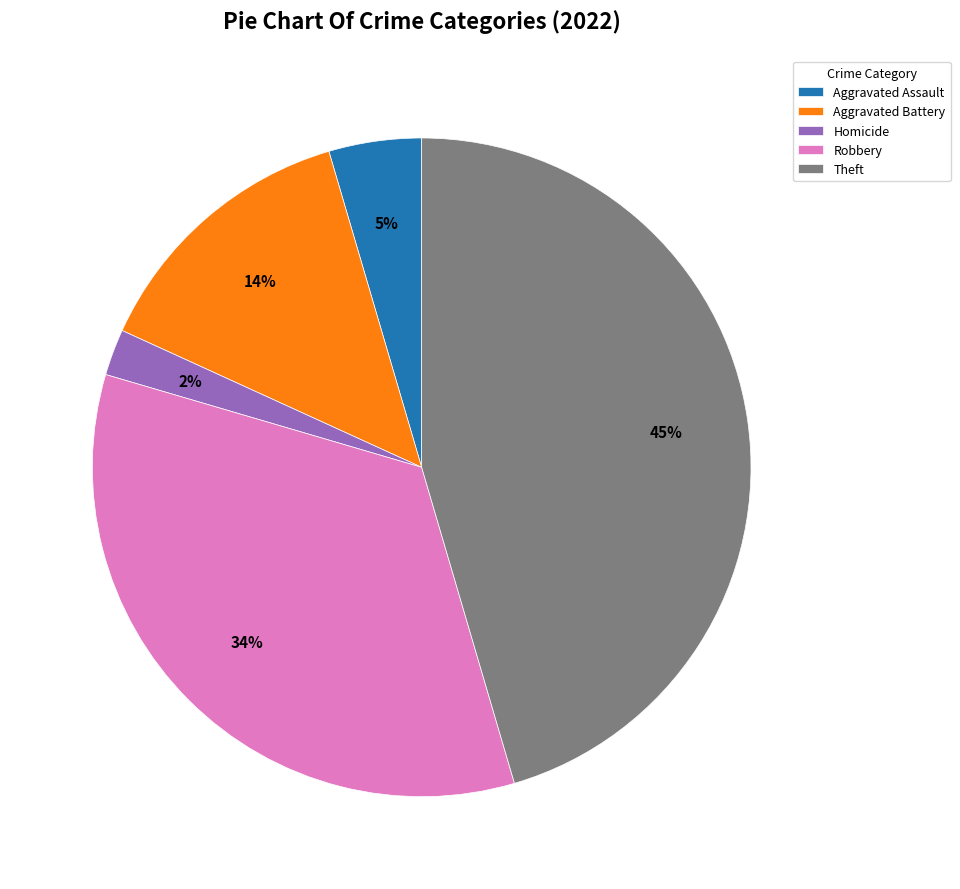

To the nearest percent, what is the difference between the Theft and Robbery slice percentages?

11%